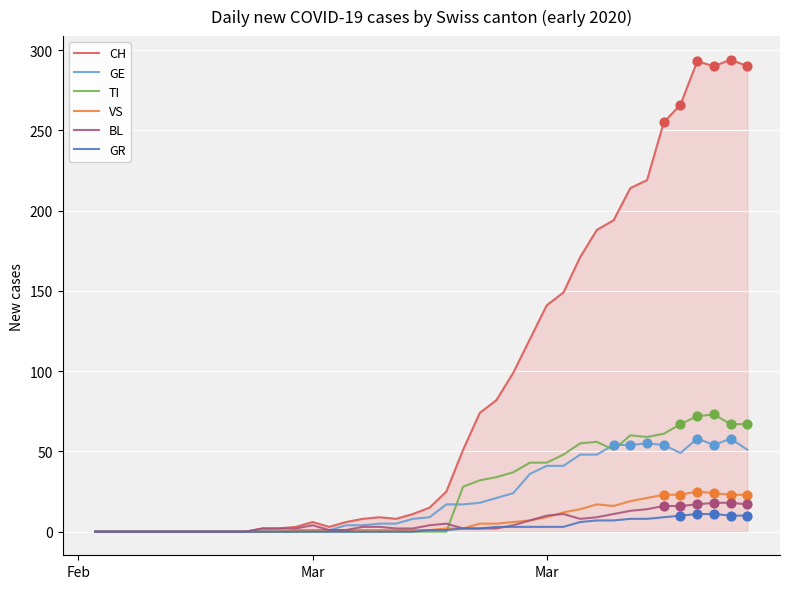

Which series has the widest spread of values?

CH